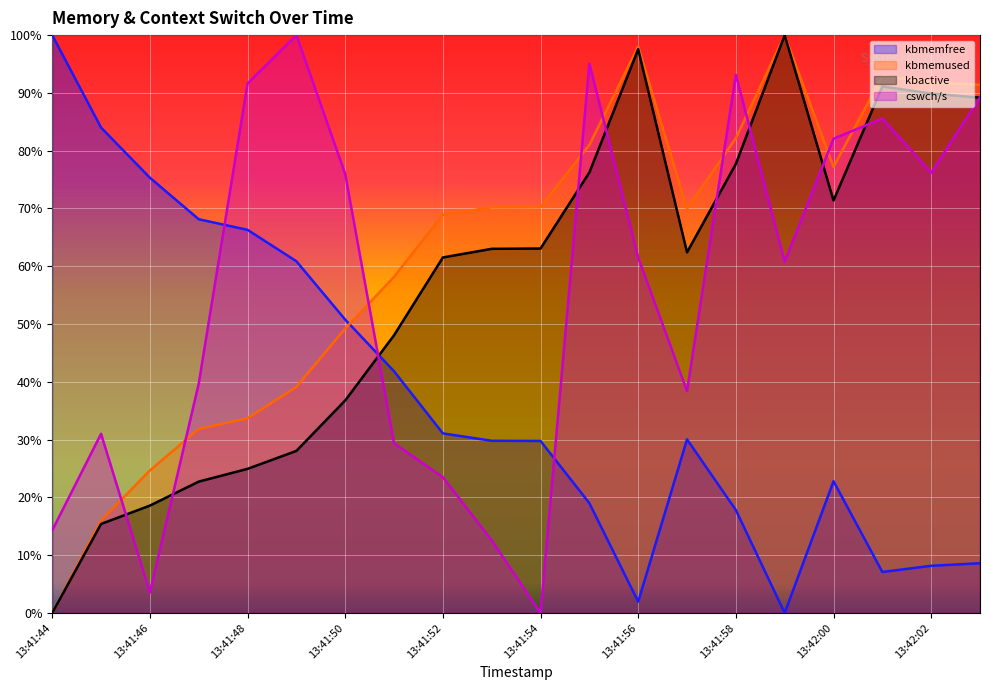

What is the difference between the kbactive values at 13:42:03 and 13:41:47?

0.7